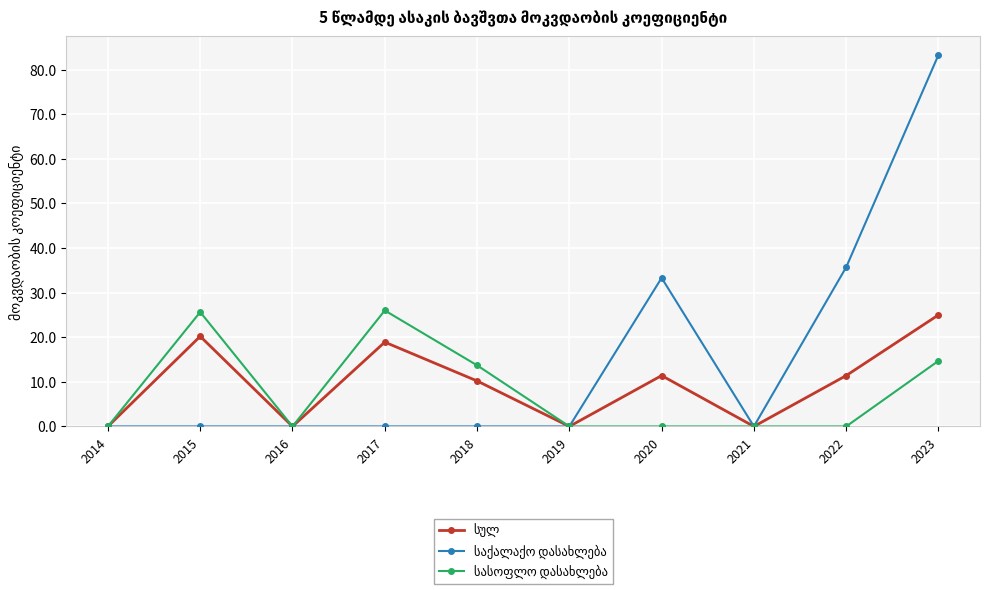

Which category has the highest value across all series?

2023